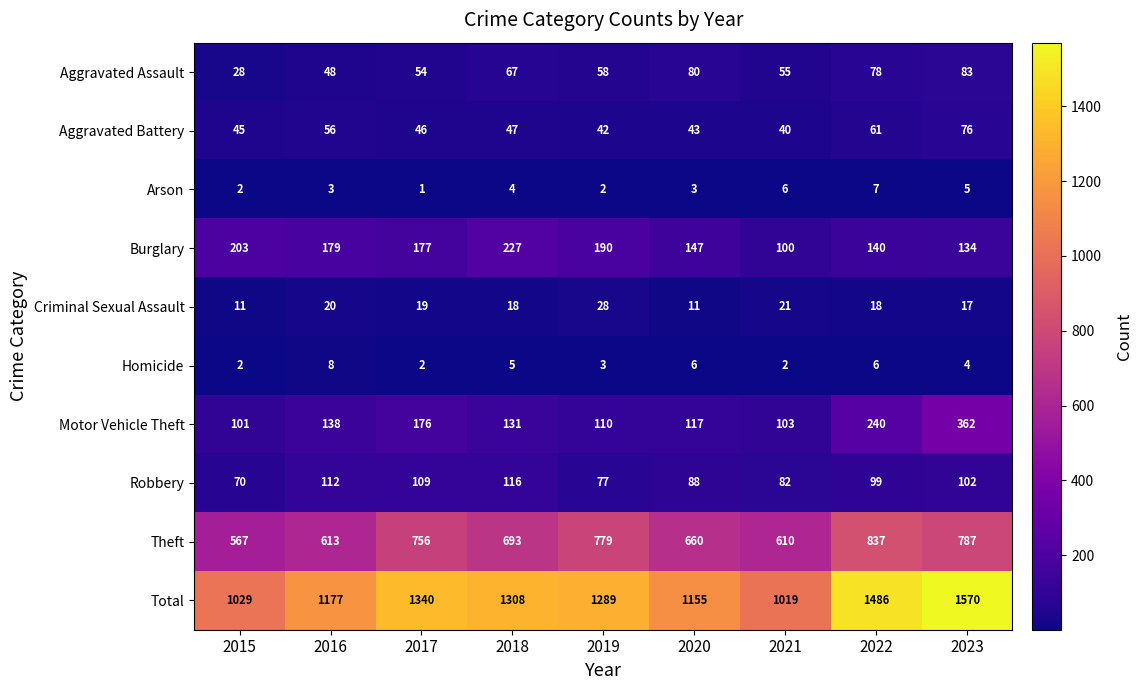

What is the difference between the highest and lowest values at 2020?

1152